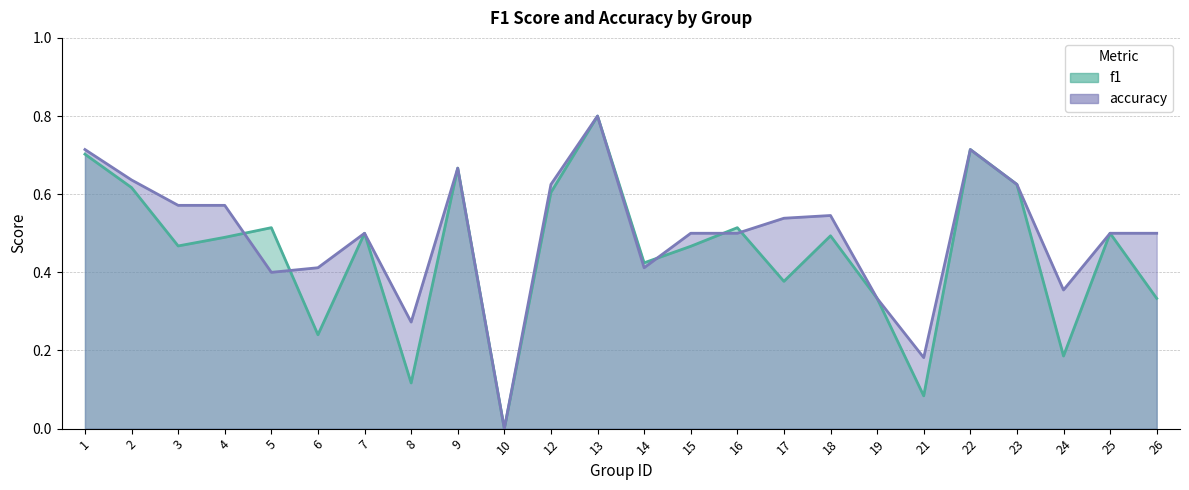

What is the sum of all accuracy values?

11.9